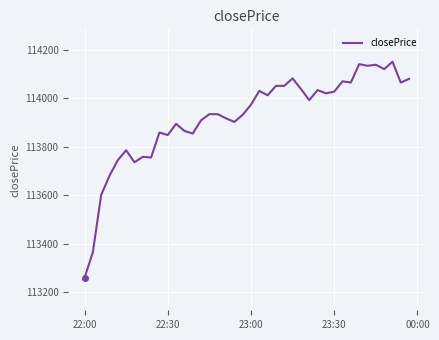

What is the maximum value shown in the chart?

114149.9